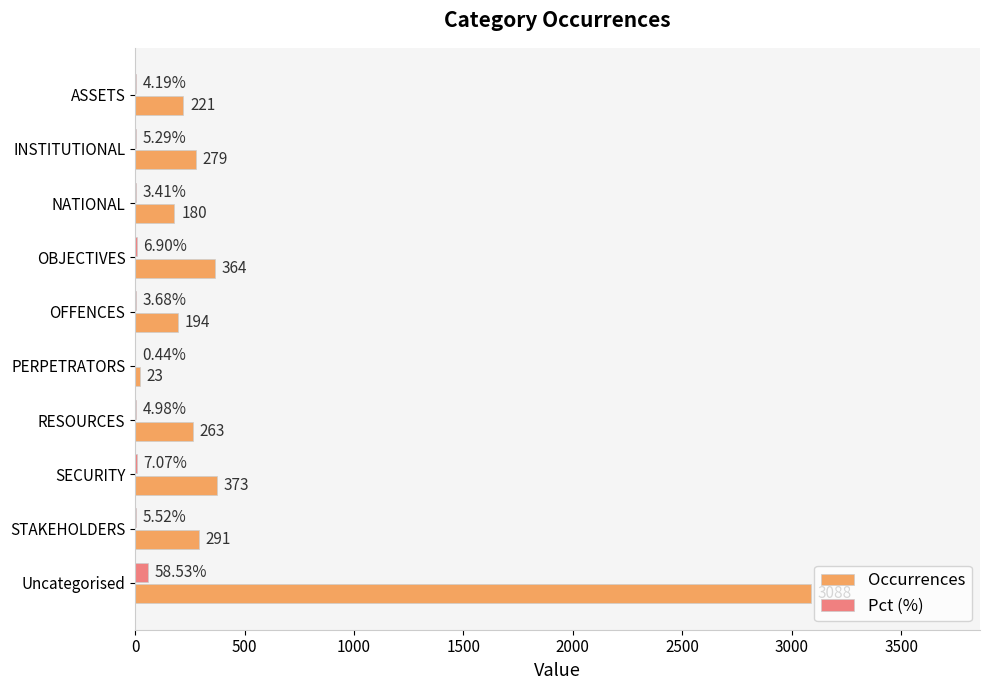

At which label is Occurrences closest to 1555?

SECURITY